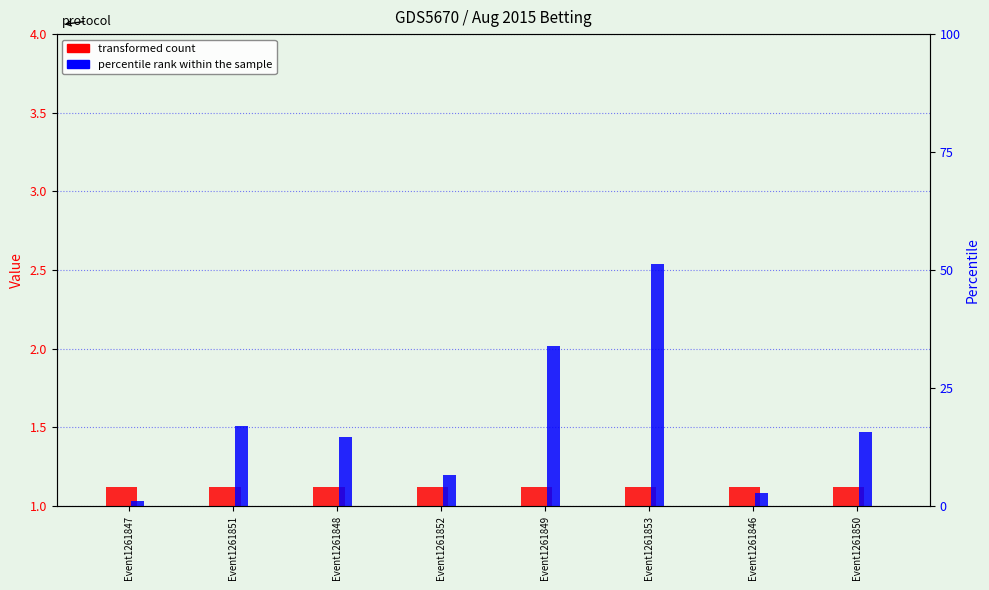

Which series changed the most between Event1261848 and Event1261852?

percentile rank within the sample